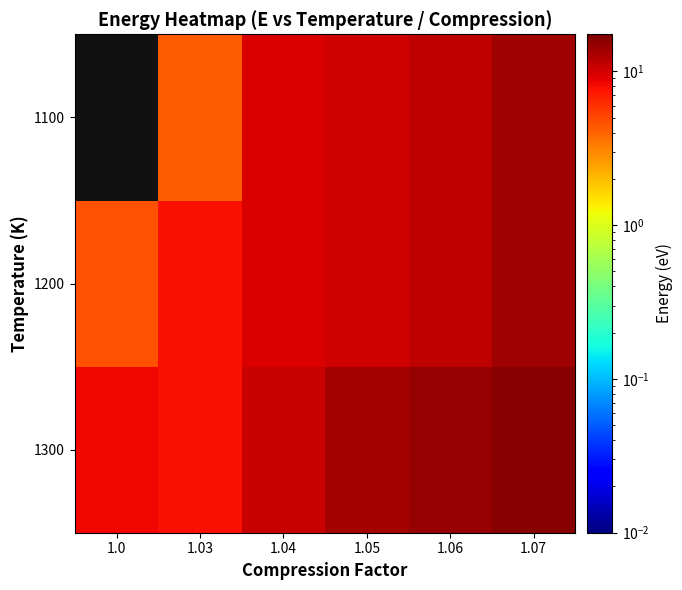

What is the total value across all series at 1.05?

33.8